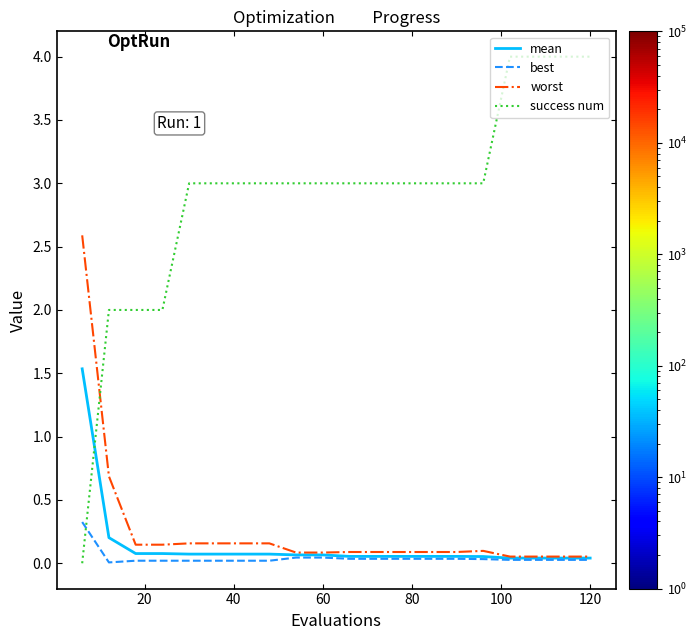

Which series has the largest range (max minus min)?

success num